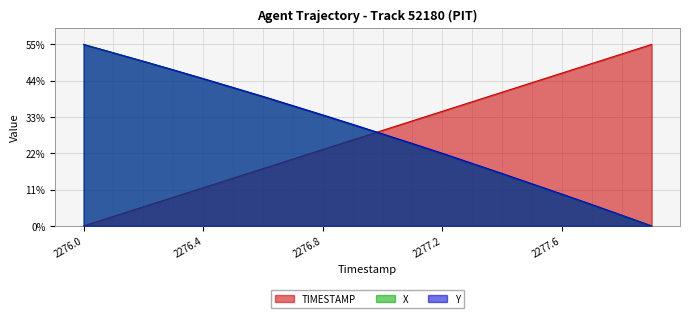

True or false: TIMESTAMP and Y cross at least once.

True